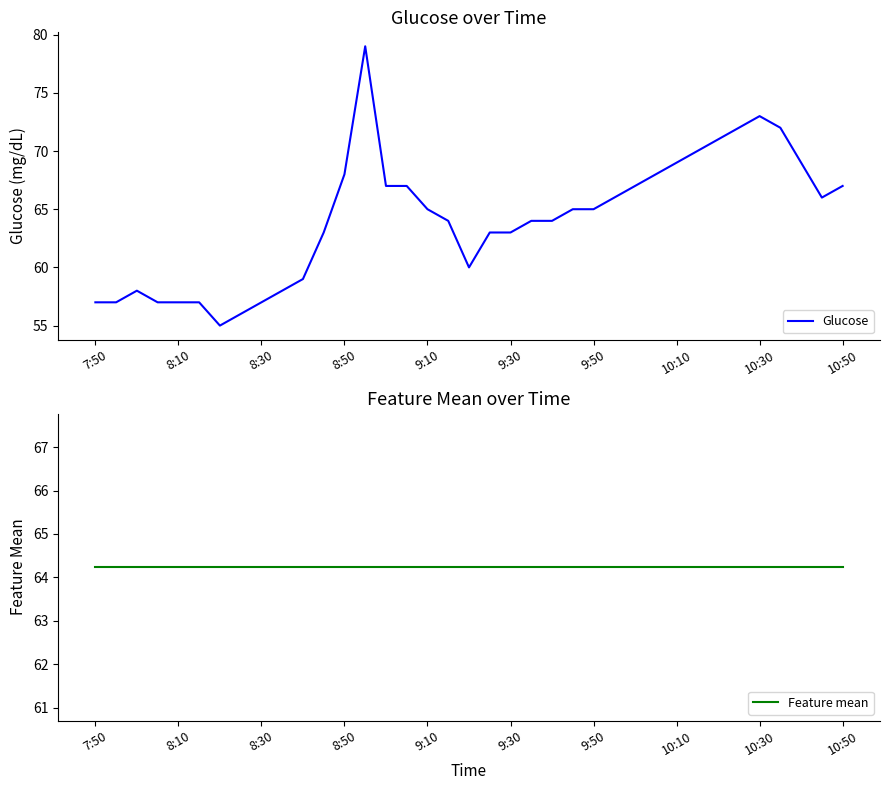

How many interior local valleys does the Glucose series have?

3